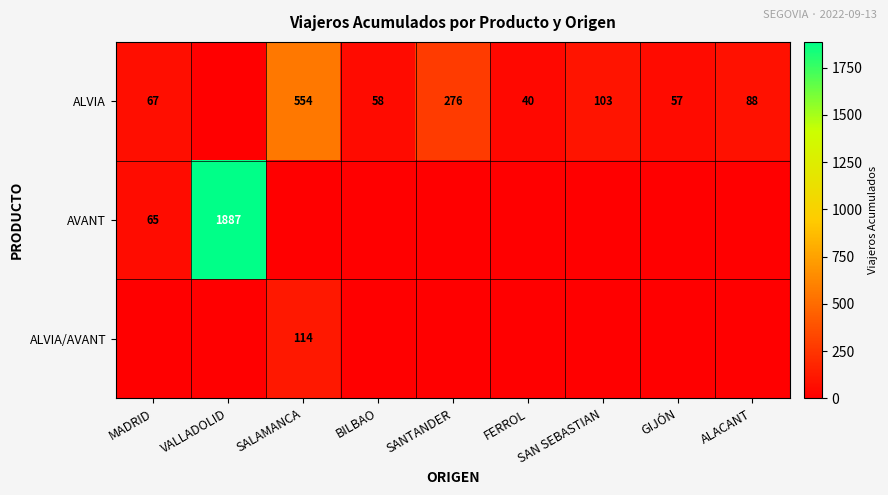

What is the sum of the ALVIA values at BILBAO and SANTANDER?

334